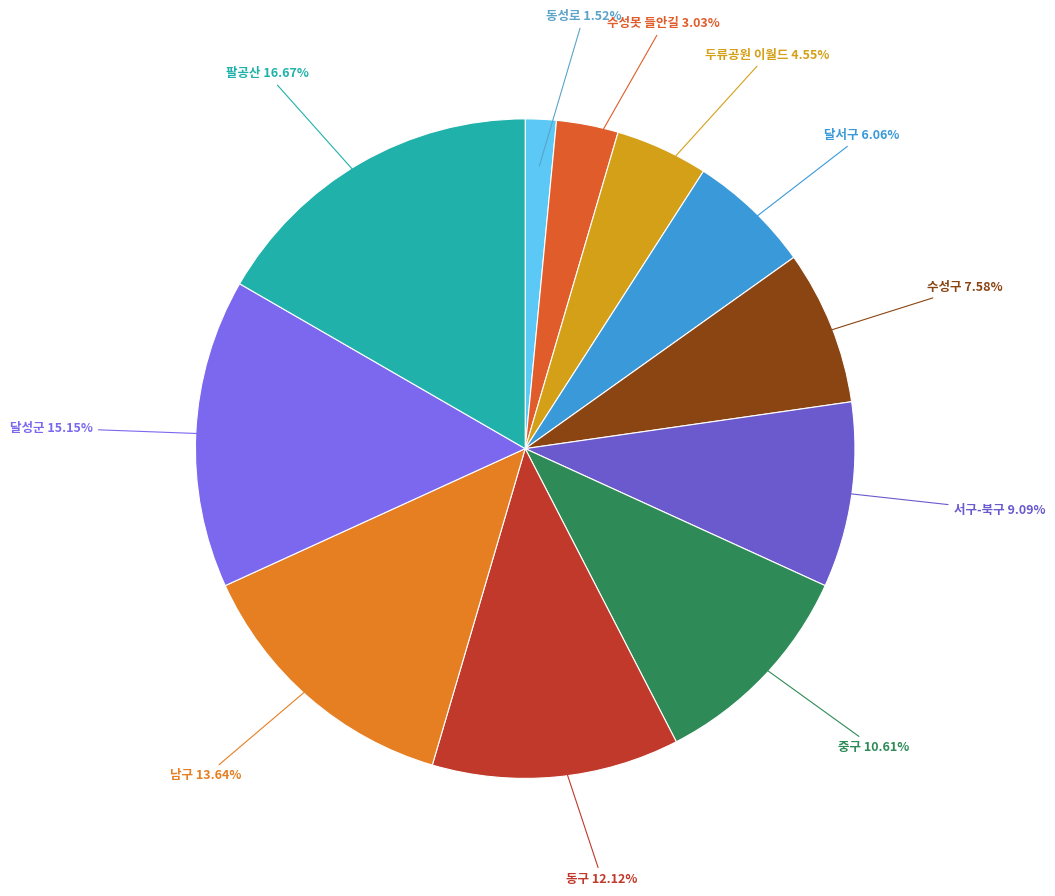

What is the largest slice in the pie chart?

팔공산